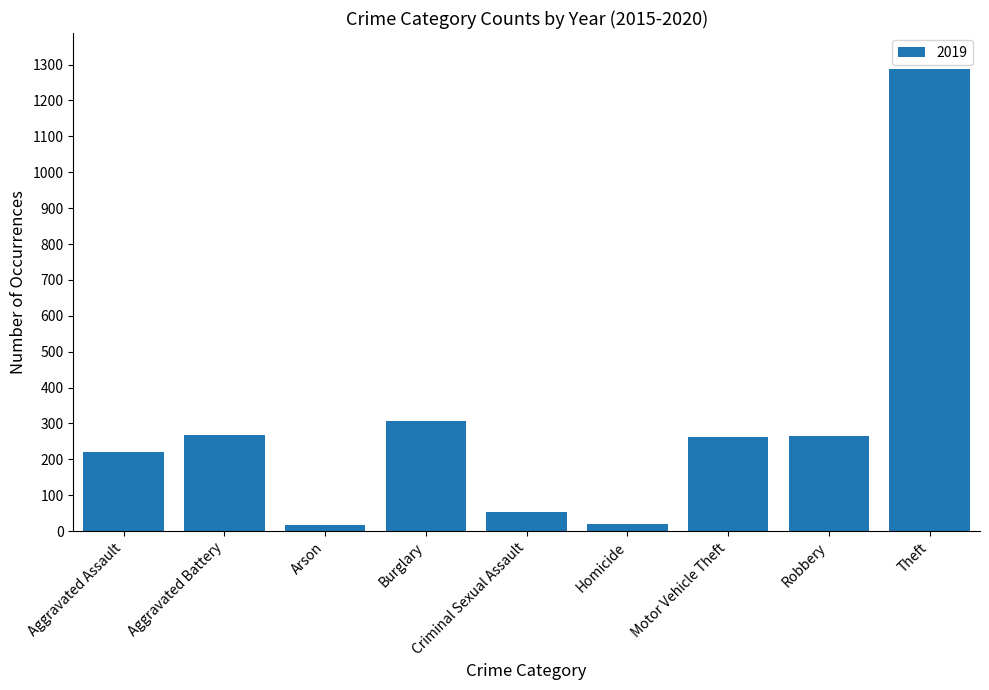

Is it true that the value at Burglary is 308?

True